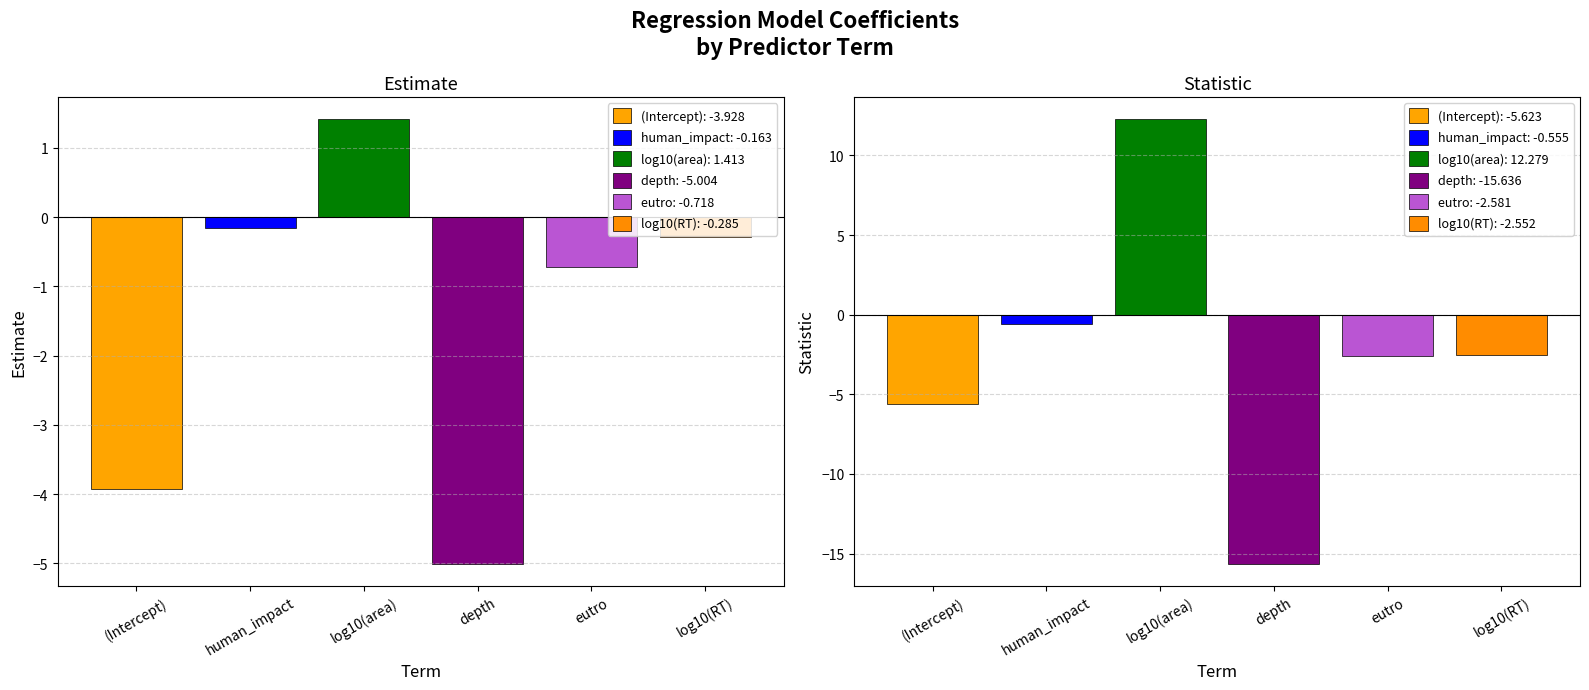

Reading left to right, what are all the values shown in this chart?

estimate: (Intercept)=-3.9	human_impact=-0.2	log10(area)=1.4	depth=-5.0	eutro=-0.7	log10(RT)=-0.3
statistic: (Intercept)=-5.6	human_impact=-0.6	log10(area)=12.3	depth=-15.6	eutro=-2.6	log10(RT)=-2.6